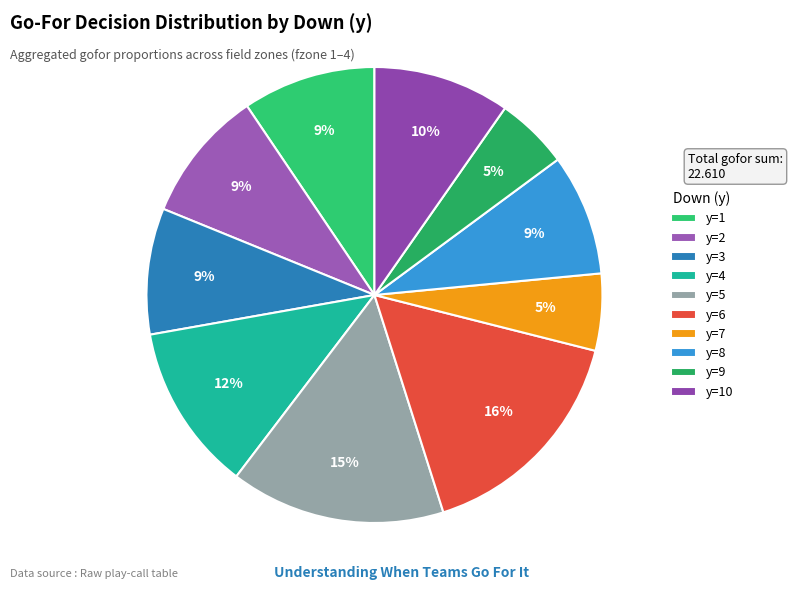

Is there any slice that represents more than half of the pie?

No